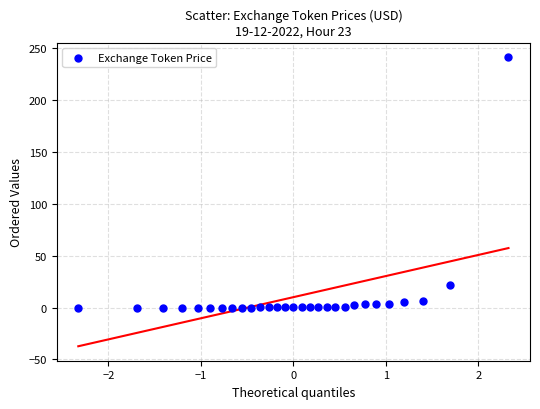

What is the range of Y values (max minus min)?

241.3